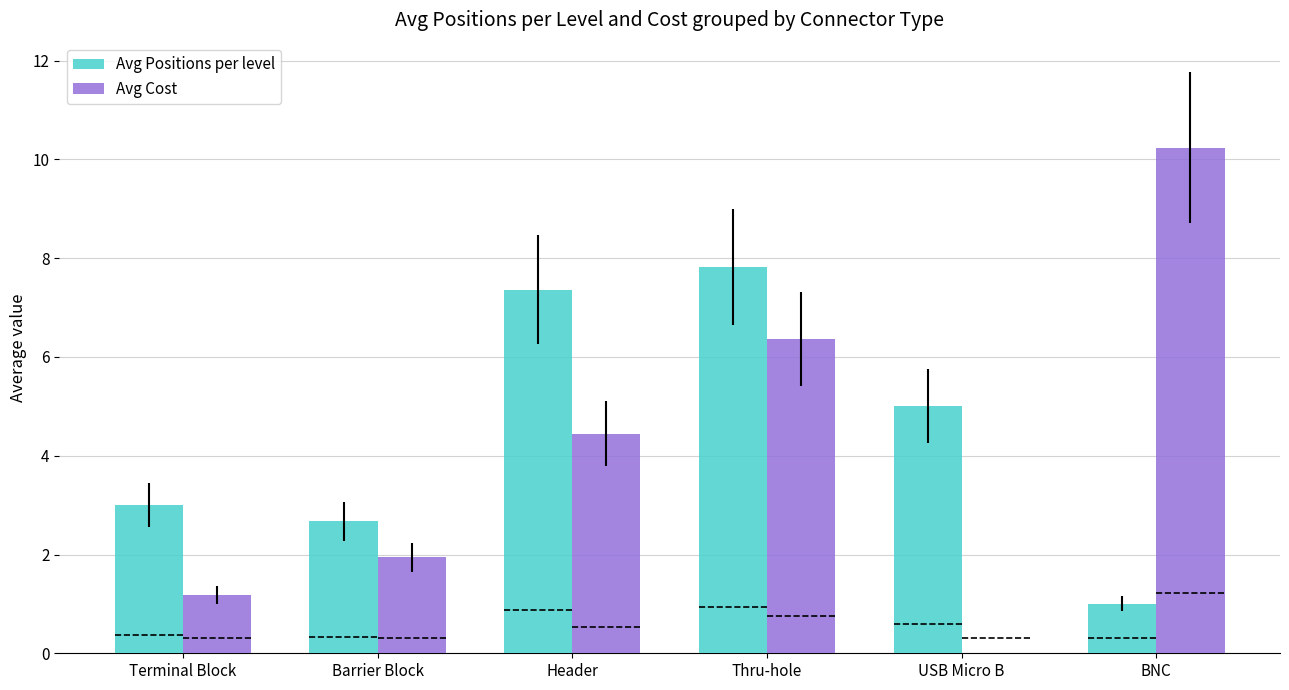

How many data points in Avg Cost are above 4?

3